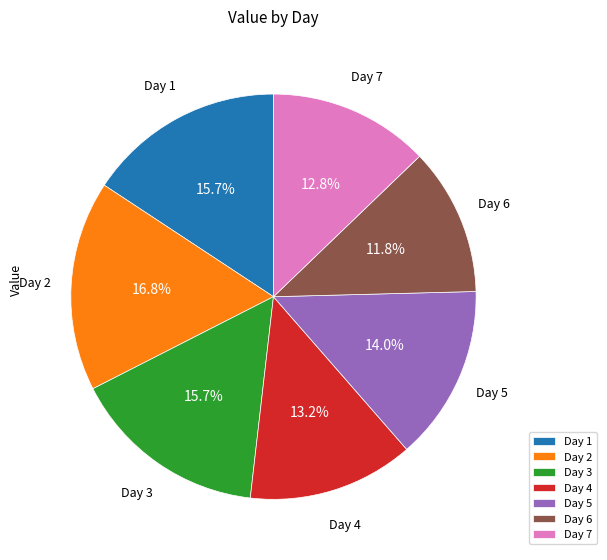

To the nearest percent, what is the average slice percentage?

14%